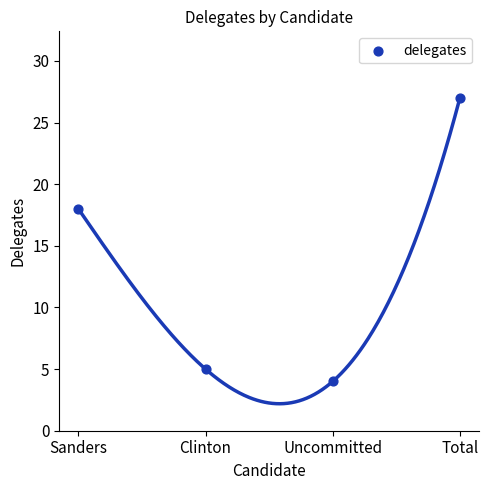

What Y value in the scatter plot is closest to 15?

18